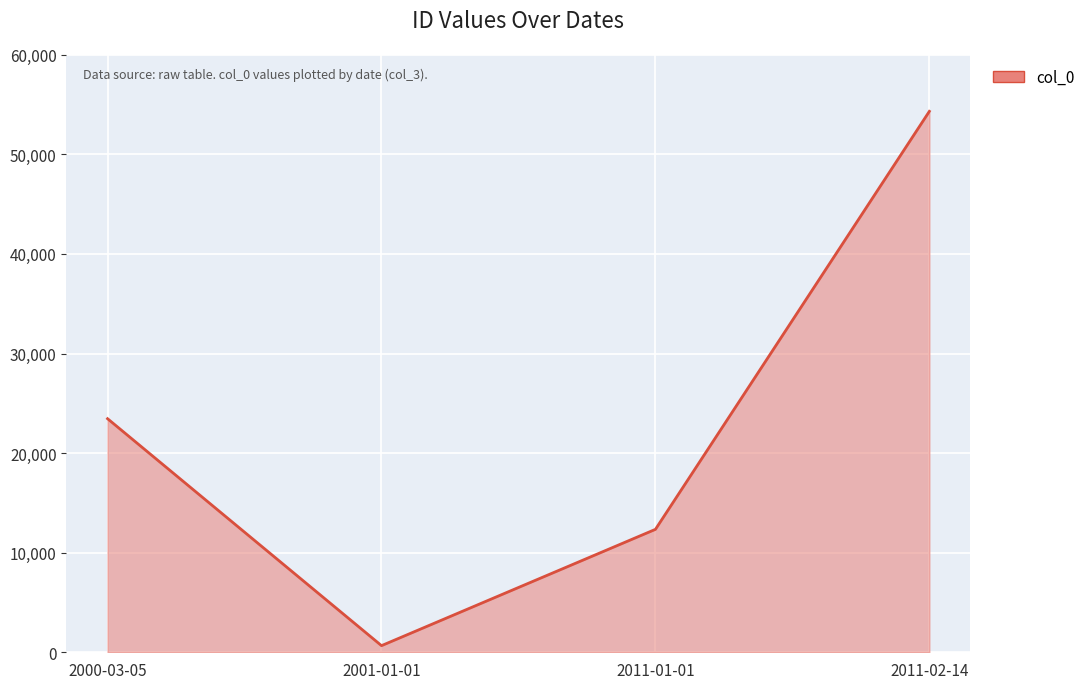

Is it true that the value at 2011-01-01 is 7036?

False